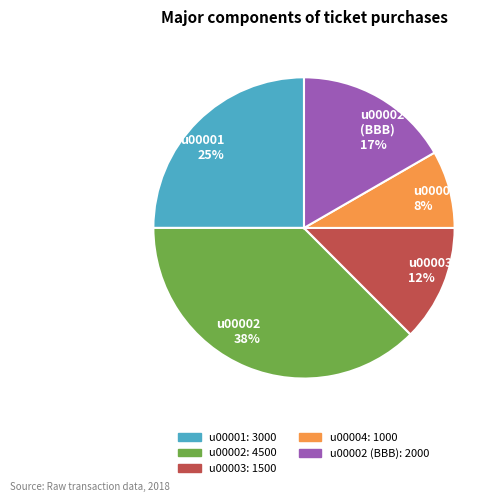

Which slice is the smallest?

u00004 8%